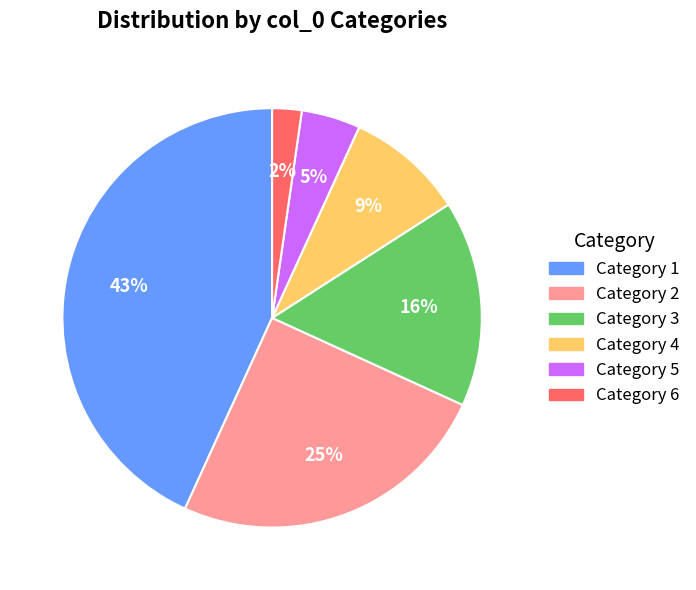

Combined, do Category 2 and Category 4 account for over 50%?

No